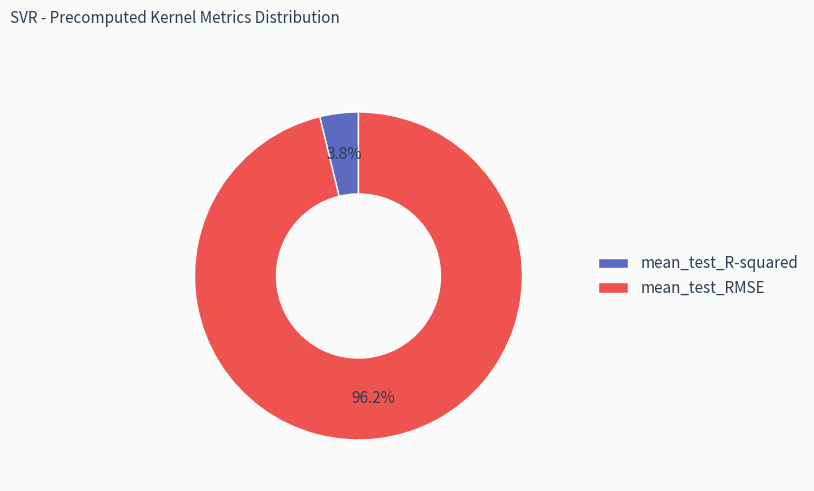

True or false: mean_test_R-squared accounts for 18% of the total.

False